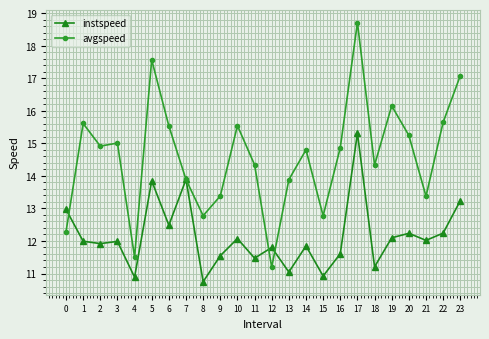

Between which two adjacent categories do instspeed and avgspeed first intersect?

0 and 1